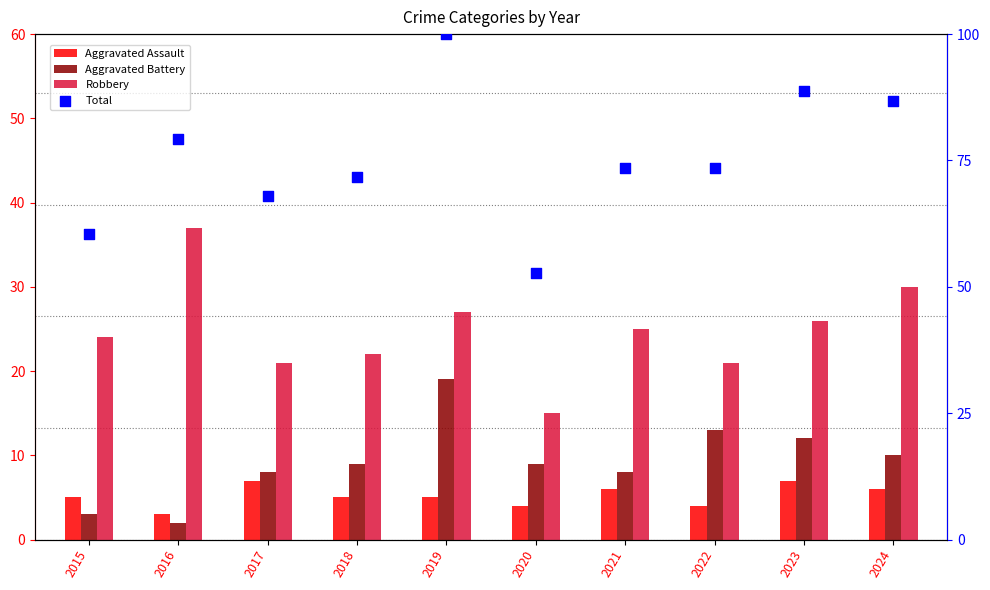

Which series reaches the maximum Y coordinate?

Total